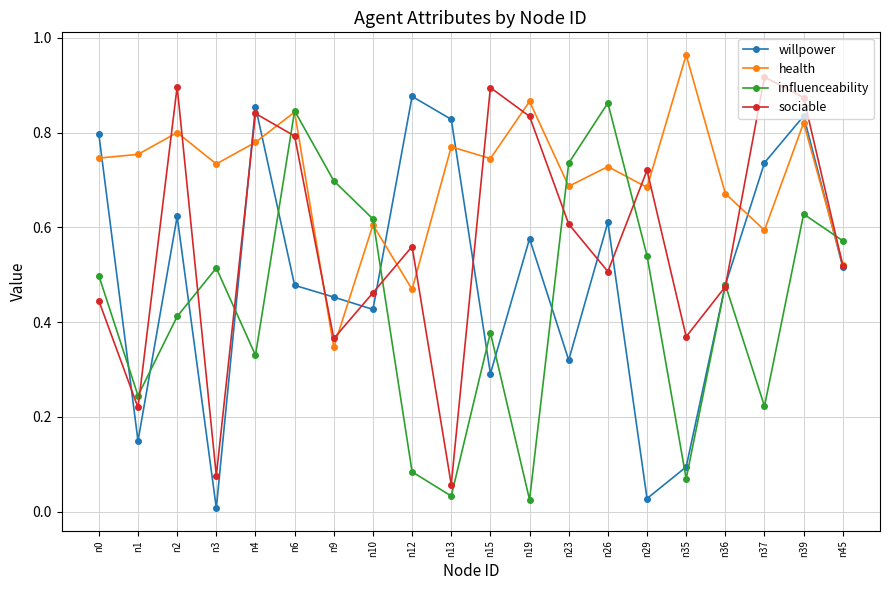

Rank the series by their average value, from highest to lowest.

health, sociable, willpower, influenceability